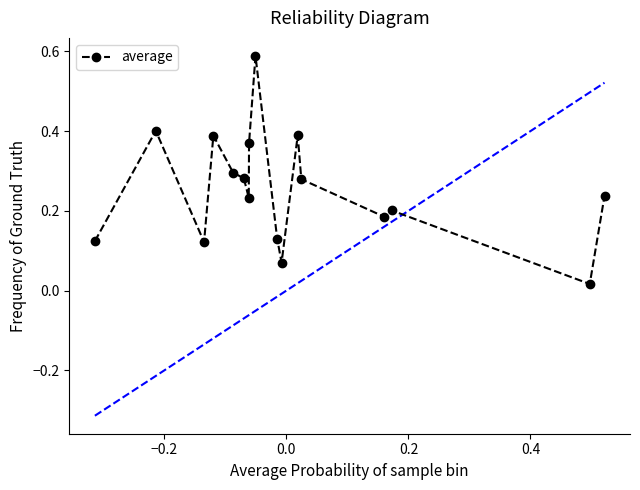

What is the sum of all values?

4.3